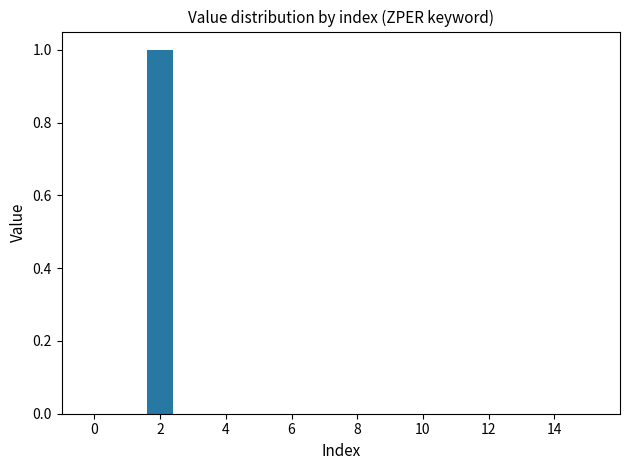

Count the number of data series in this chart.

1